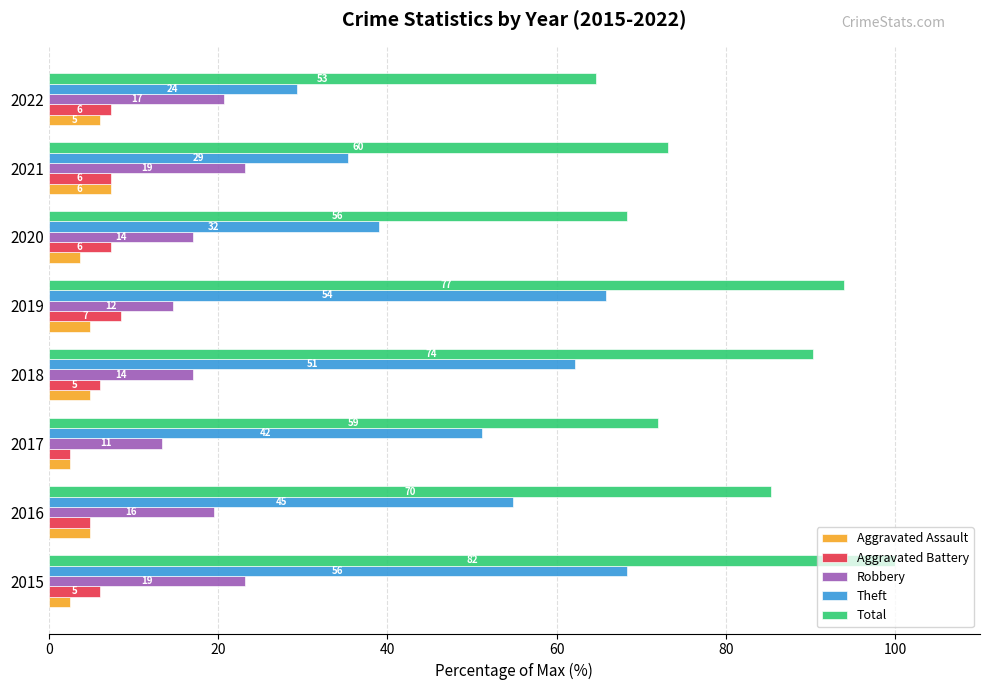

What are all the series names shown in the legend?

Aggravated Assault, Aggravated Battery, Robbery, Theft, Total